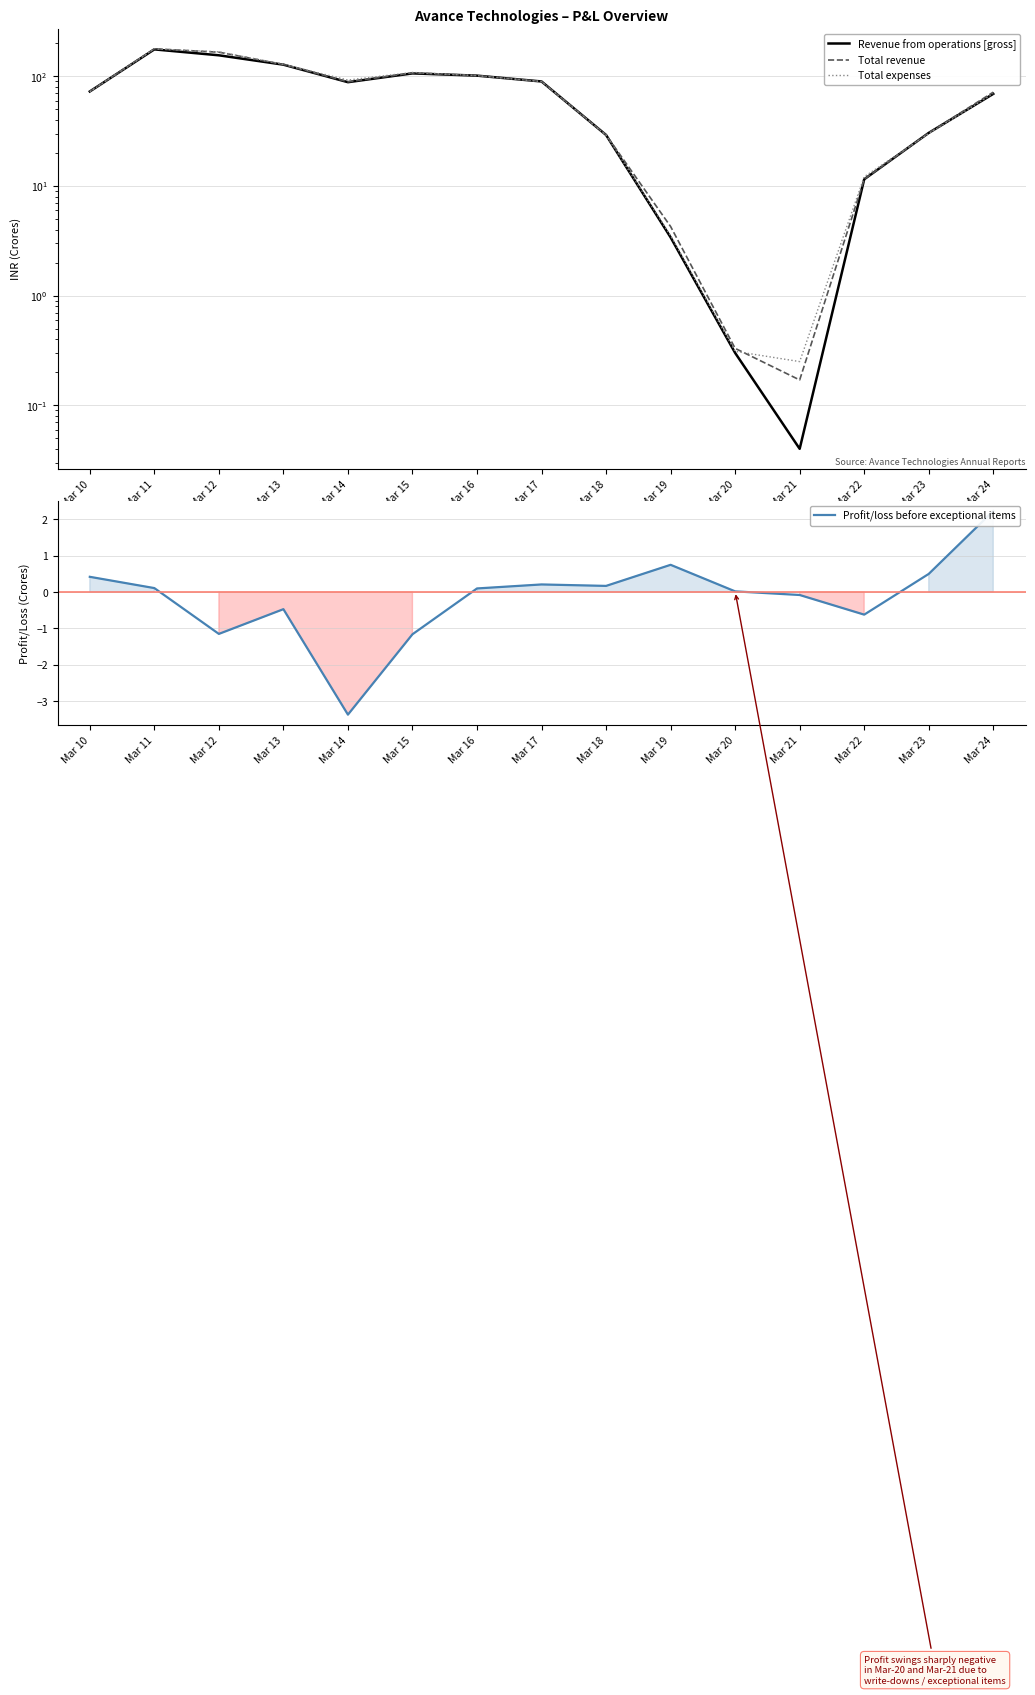

What is the difference between the maximum and minimum values in the Revenue from operations [gross] series?

176.4